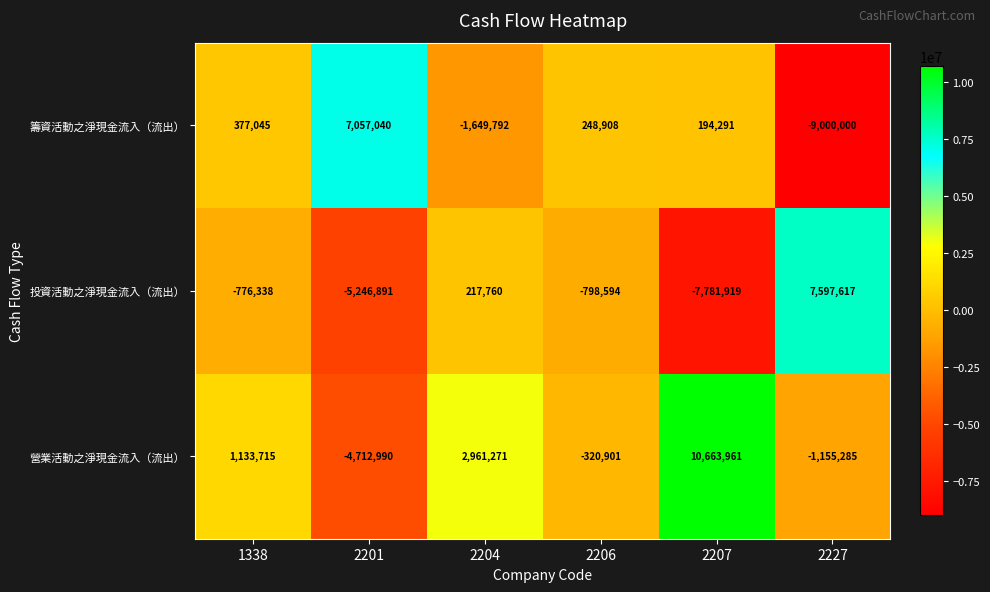

What is the difference between the second highest and minimum values in the 投資活動之淨現金流入（流出） series?

7999679